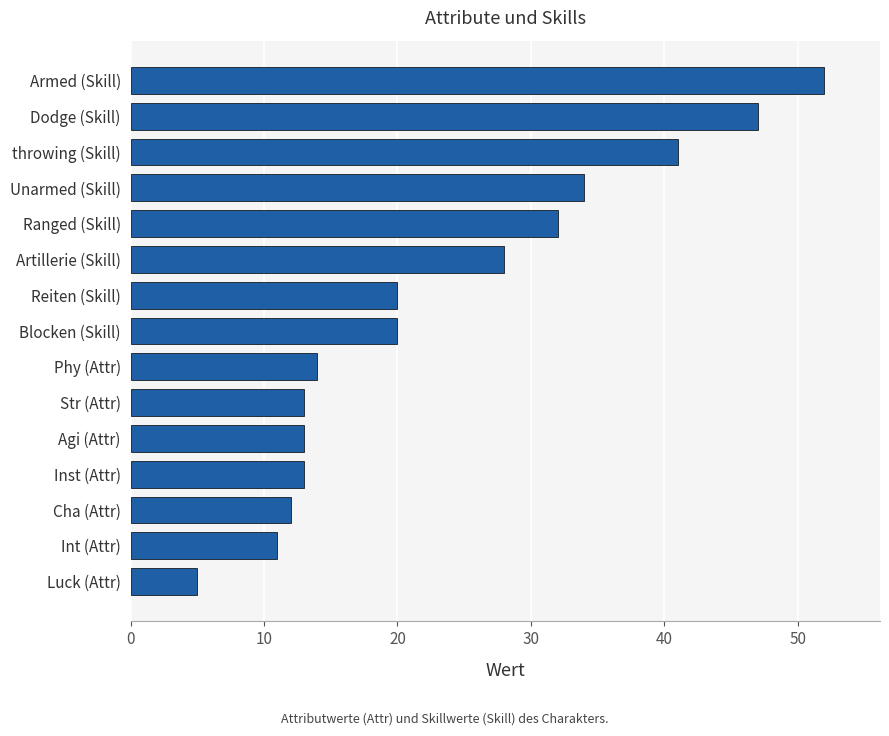

What is the sum of all values?

355